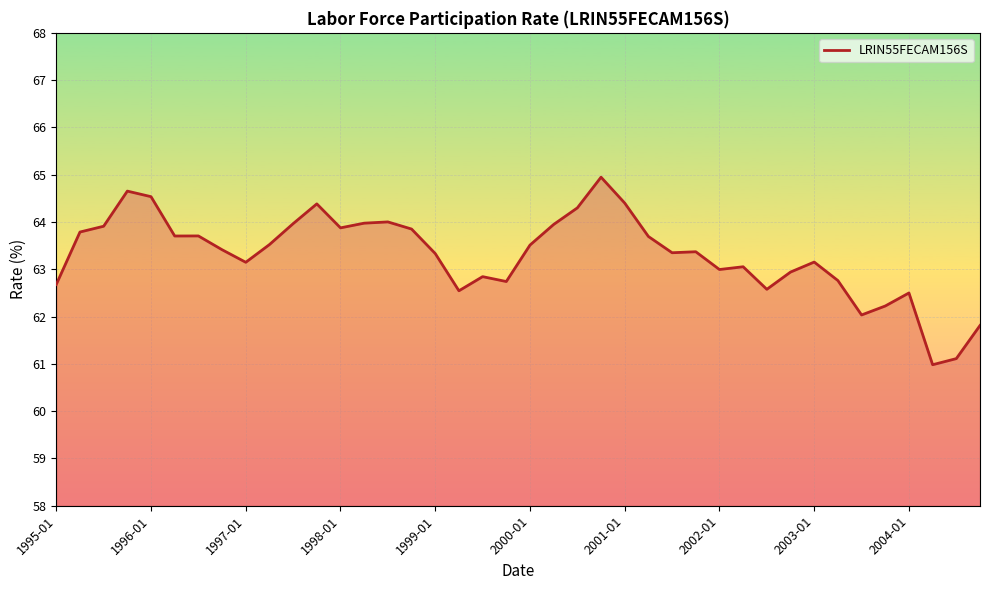

What is the maximum value shown in the chart?

64.9